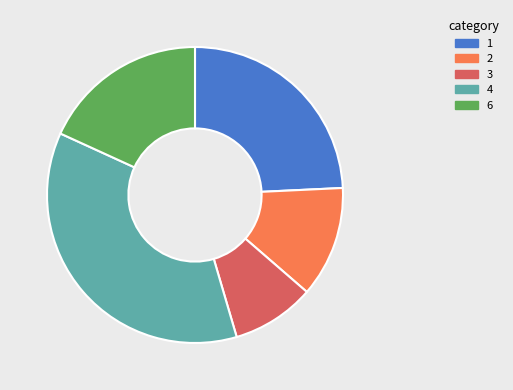

Count the number of slices in the pie.

5